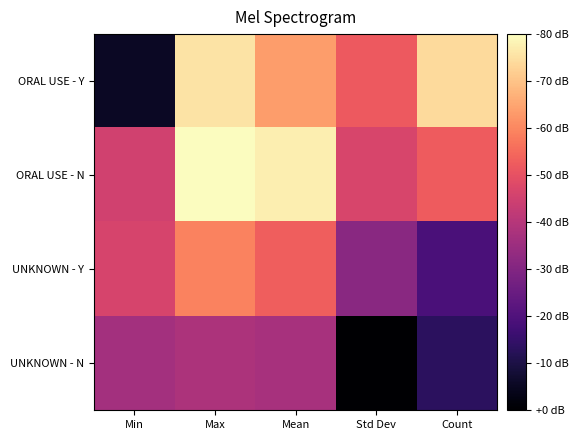

At which category does the chart reach its minimum across all series?

Std Dev